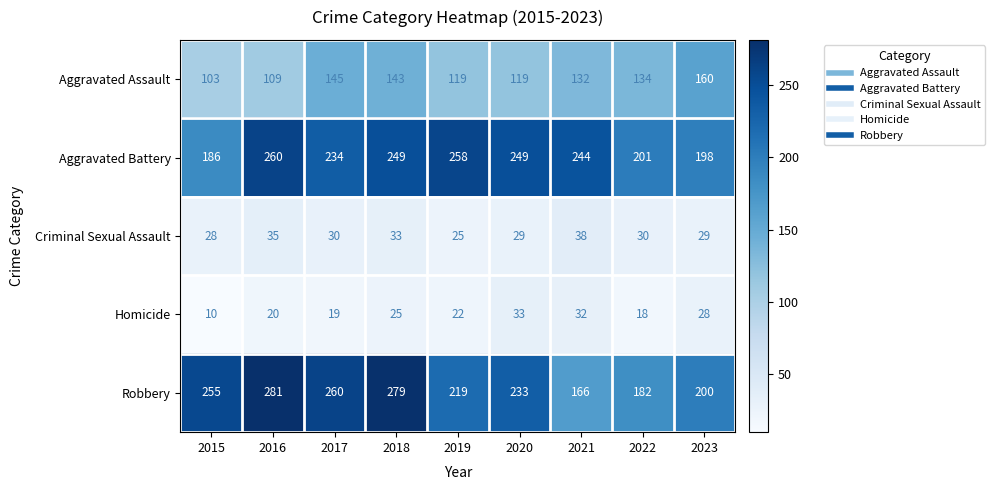

Read the Criminal Sexual Assault value at 2017.

30